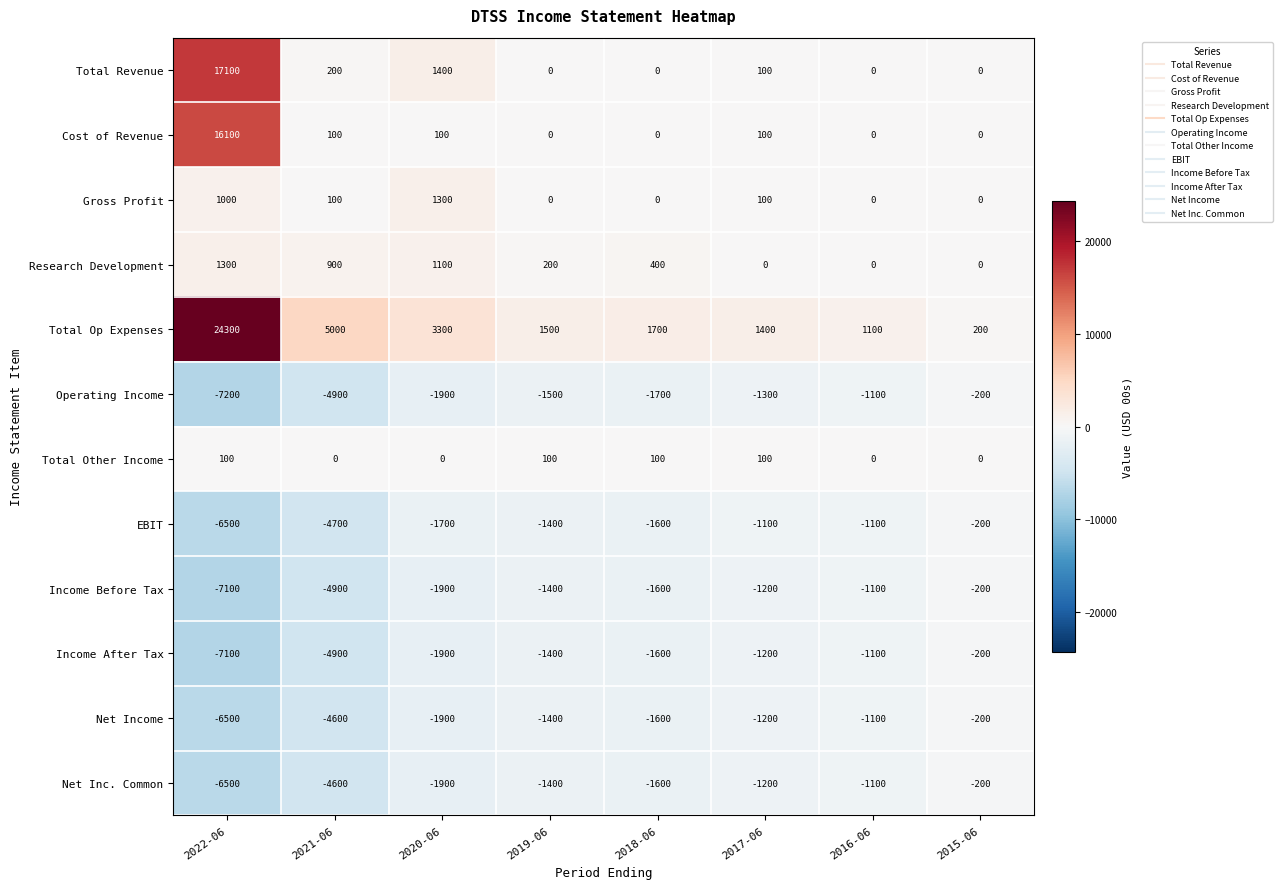

Is it true that Total Revenue equals 5585 at 2015-06?

False